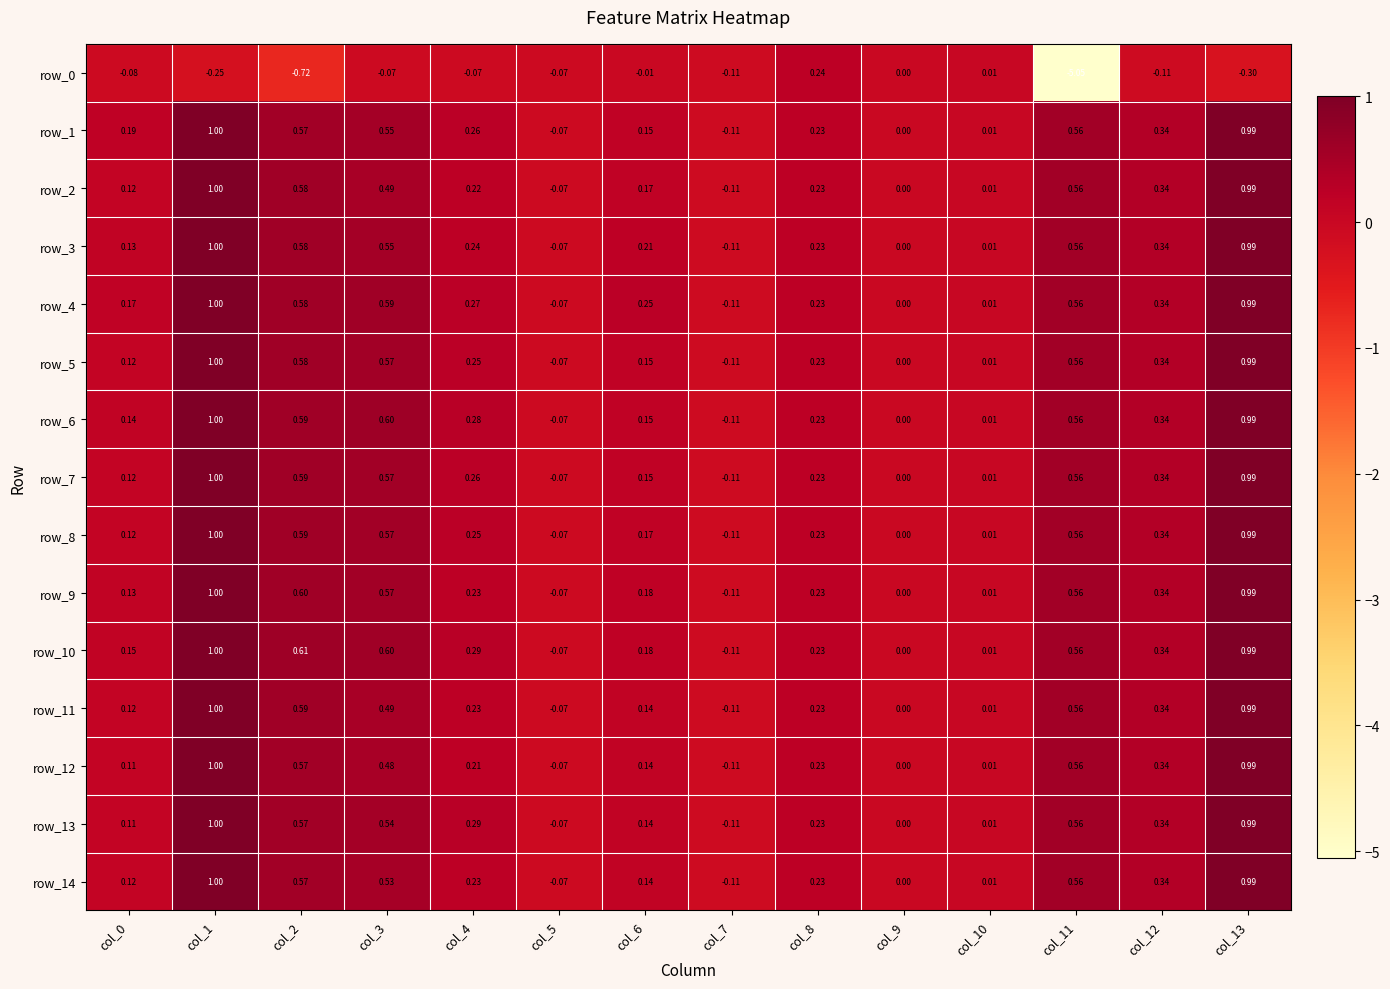

How many negative values does the row_0 series have?

11